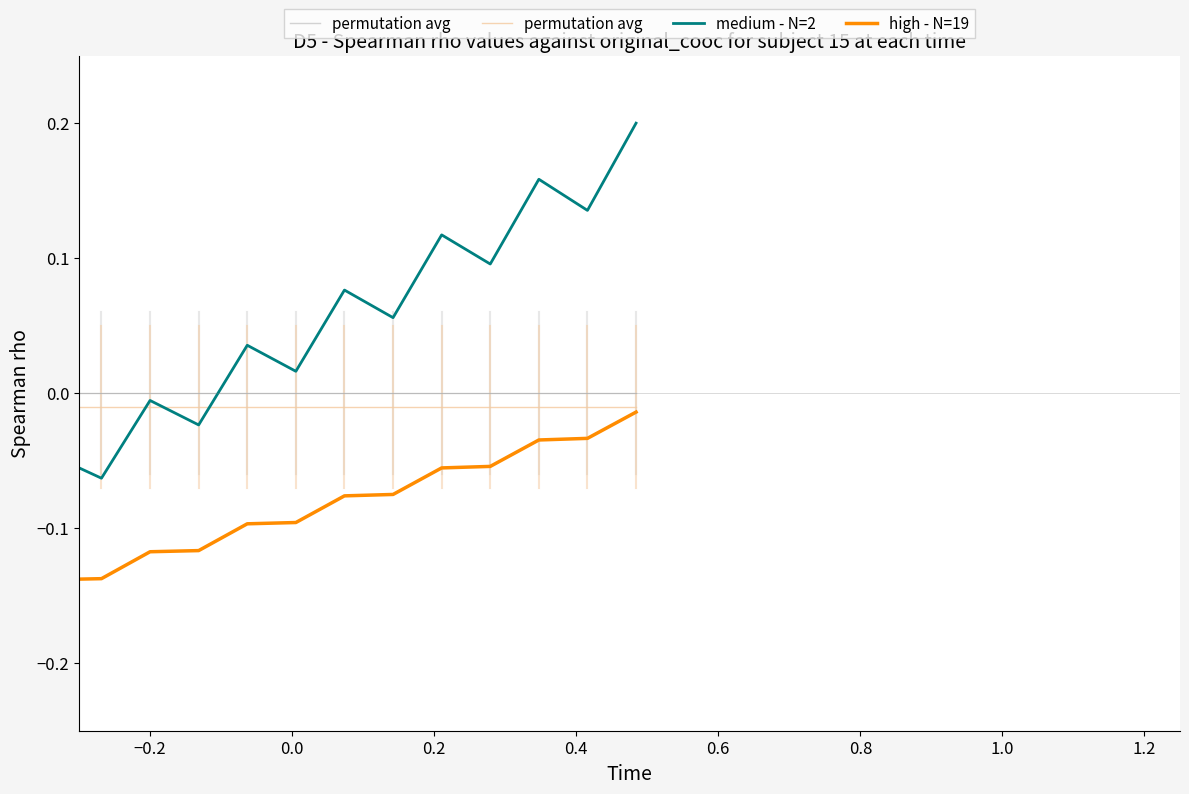

Which series has the widest spread of values?

medium - N=2